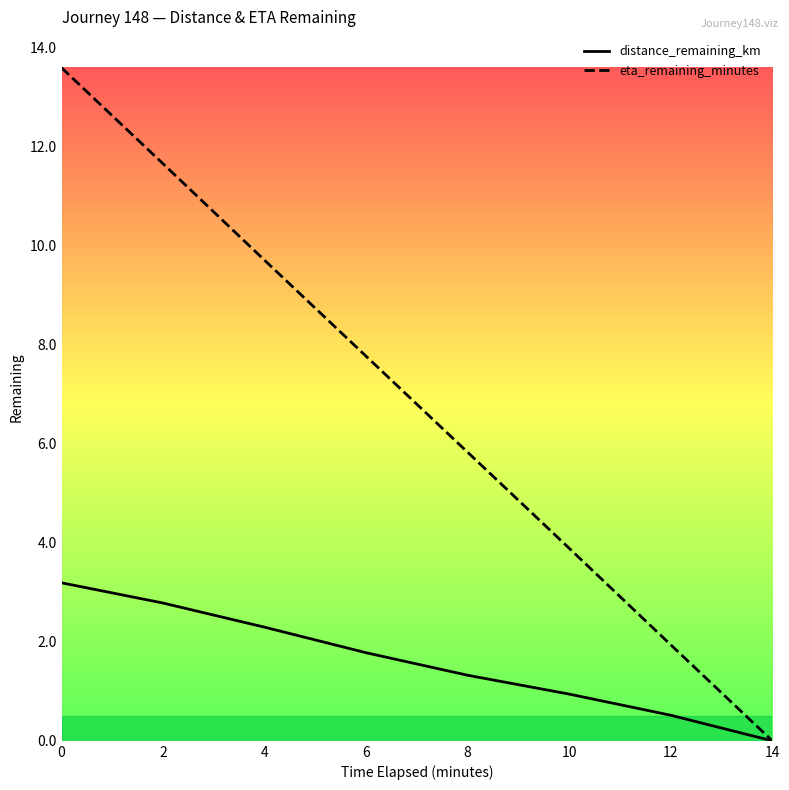

Is the value of distance_remaining_km at 14 greater than the value of eta_remaining_minutes at 10?

No